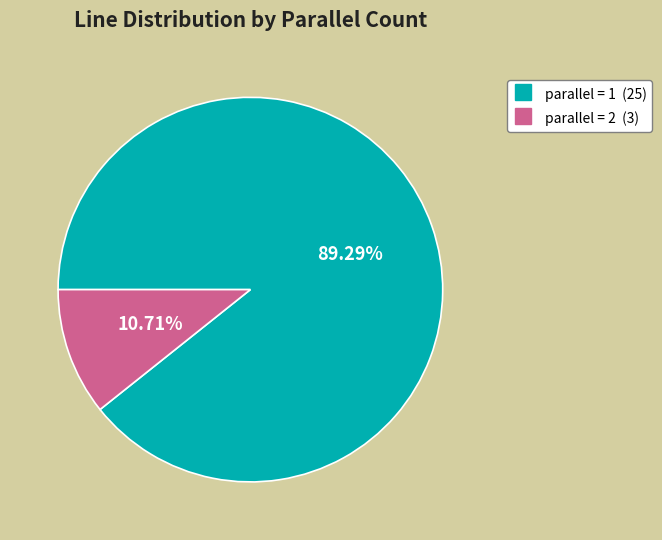

Approximately how many times larger is the value at parallel = 1 compared to parallel = 2?

8.3